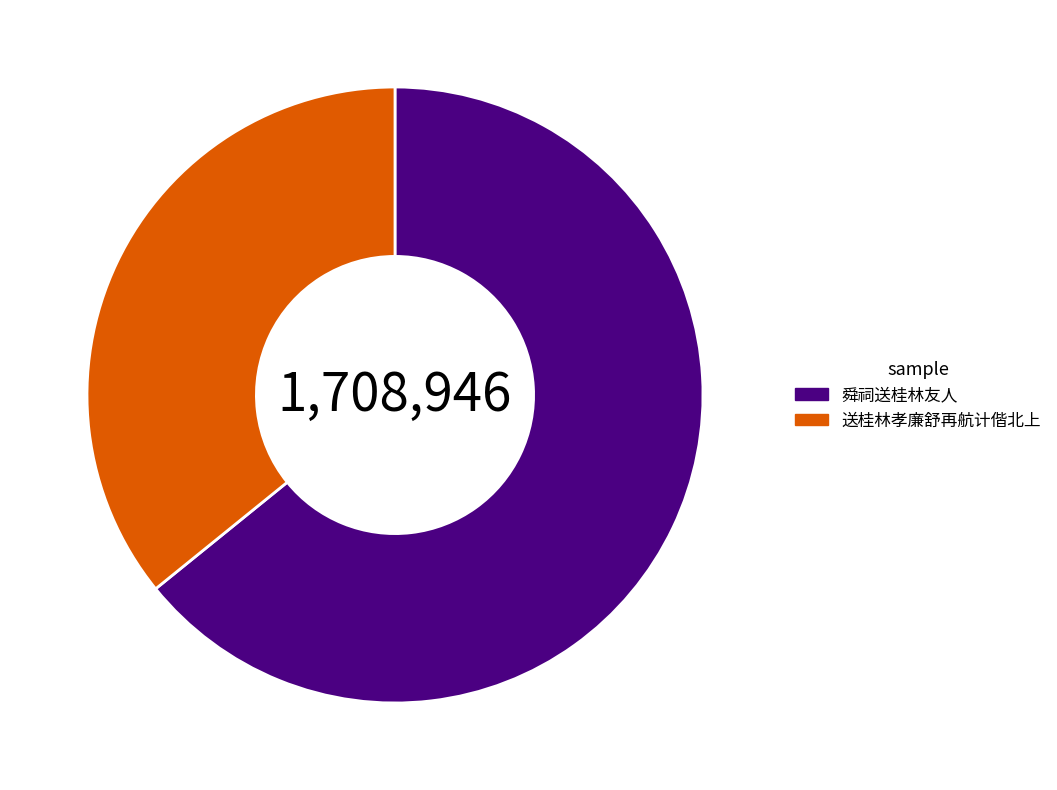

Rank the categories by value from highest to lowest.

舜祠送桂林友人, 送桂林孝廉舒再航计偕北上